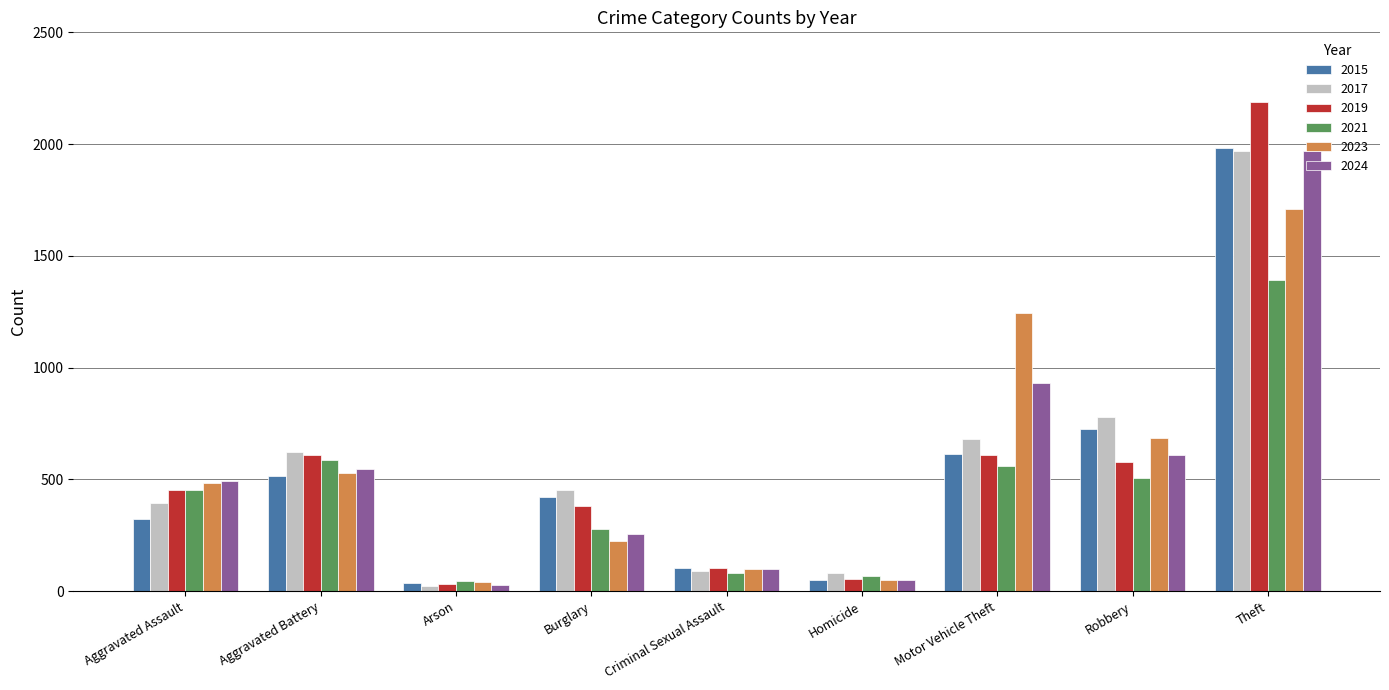

List the labels in order of 2024 value, smallest first.

Arson, Homicide, Criminal Sexual Assault, Burglary, Aggravated Assault, Aggravated Battery, Robbery, Motor Vehicle Theft, Theft